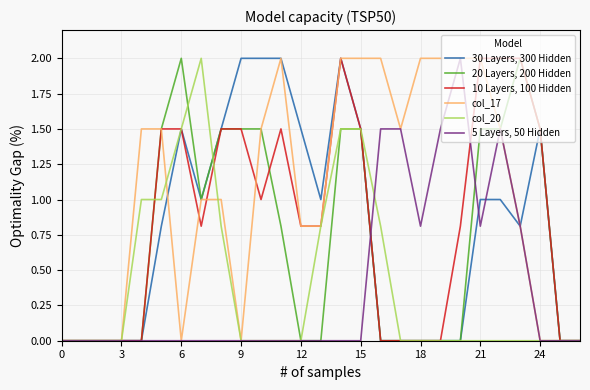

What is the greatest value displayed?

2.0